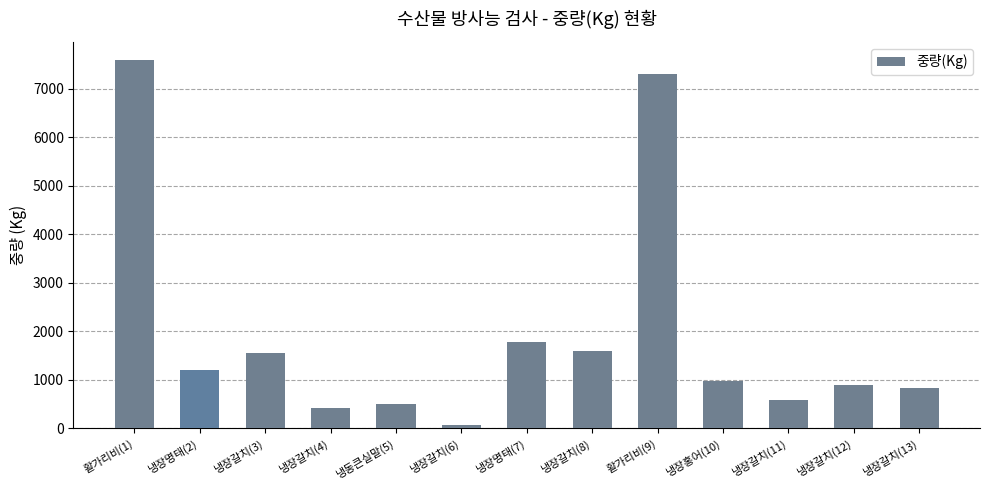

What is the approximate value at 활가리비(9), to the nearest 100?

7300